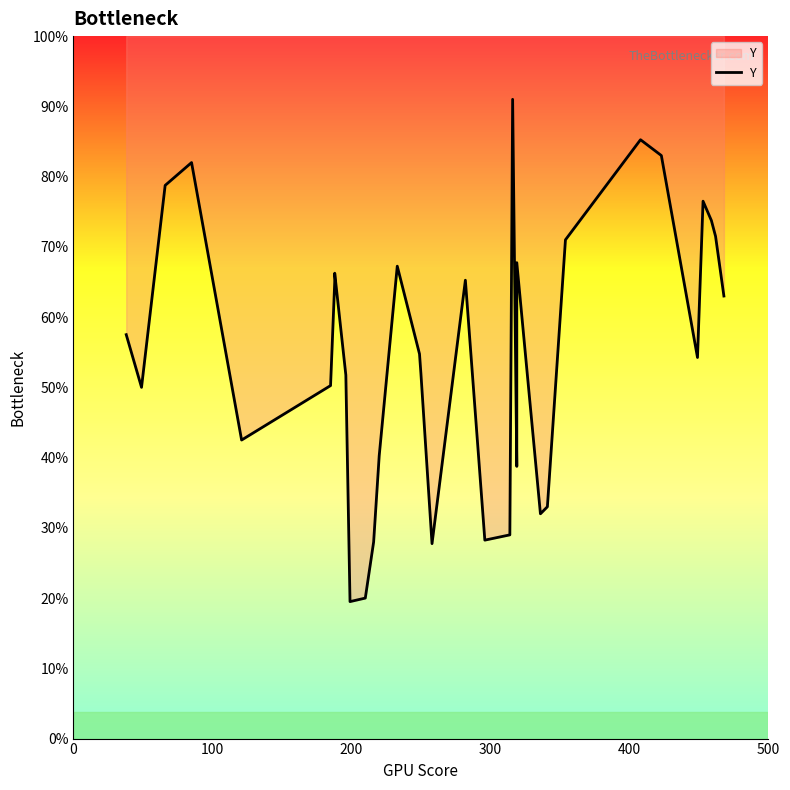

How many values exceed 219?

16